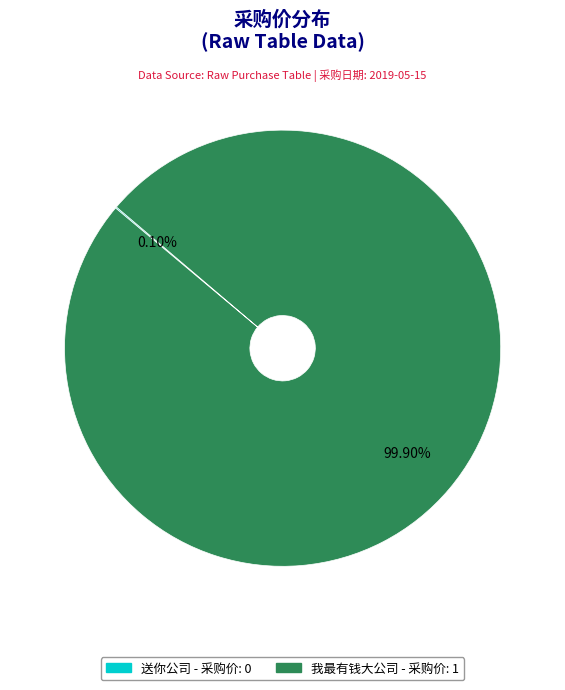

Is there a majority slice in this chart?

Yes